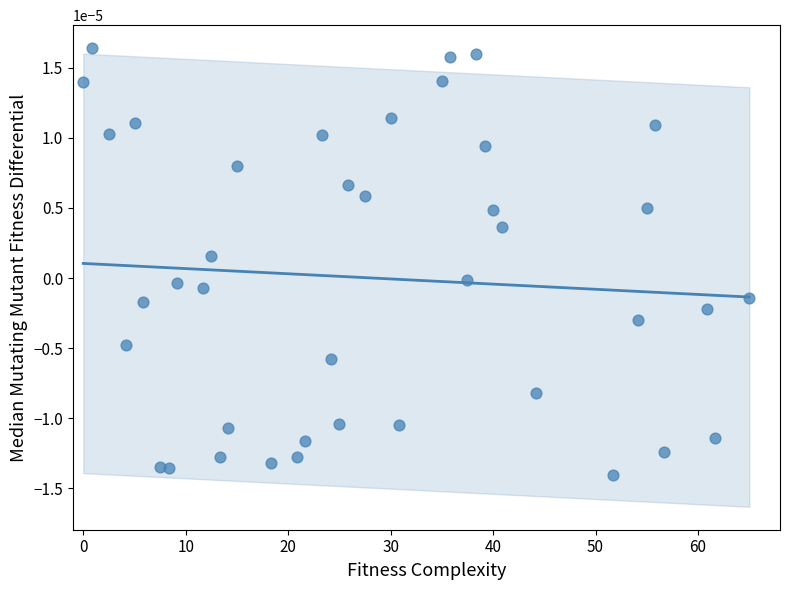

What is the range of X values (max minus min)?

65.0